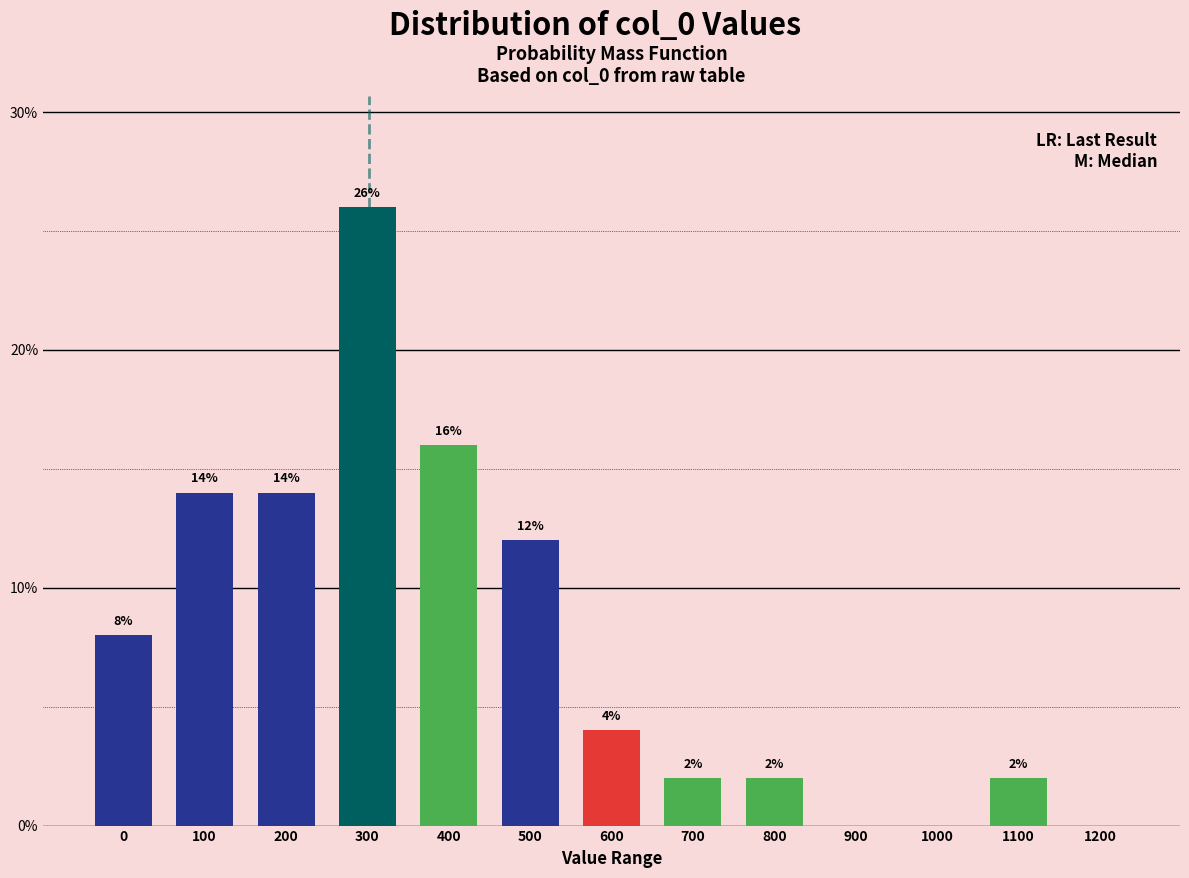

Reading right to left, transcribe all the data shown in this chart.

1200=0.0	1100=2.0	1000=0.0	900=0.0	800=2.0	700=2.0	600=4.0	500=12.0	400=16.0	300=26.0	200=14.0	100=14.0	0=8.0